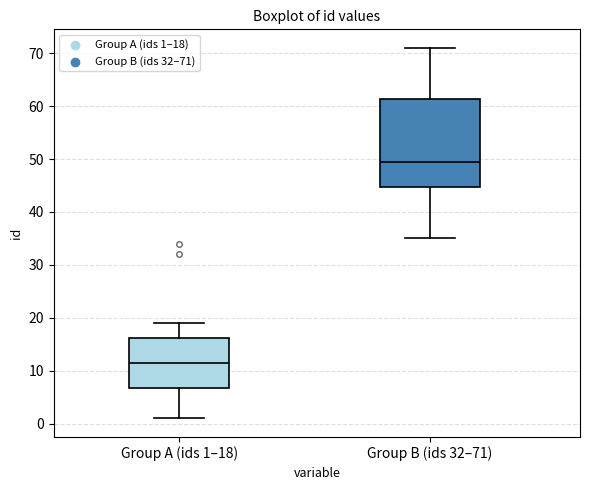

Which box has the lowest median line?

Group A (ids 1–18)